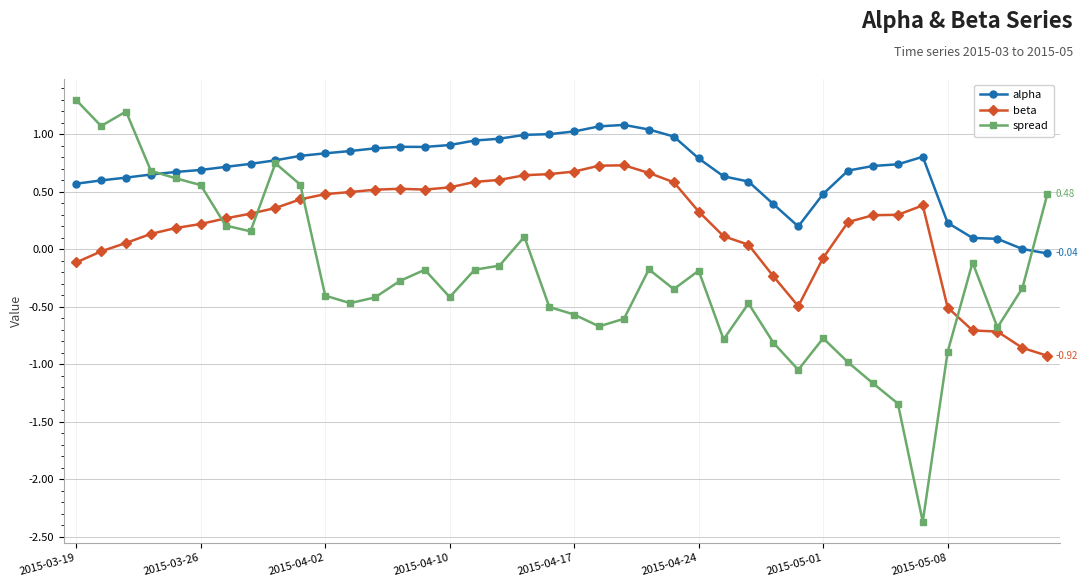

True or false: beta and alpha cross at least once.

False